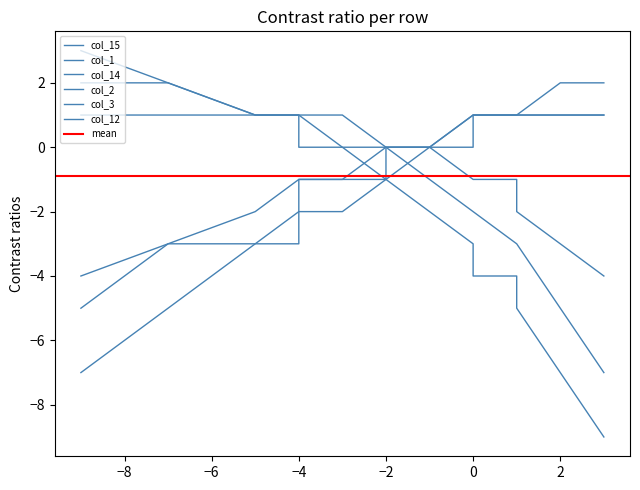

What is the difference between the maximum and minimum values in the col_15 series?

12